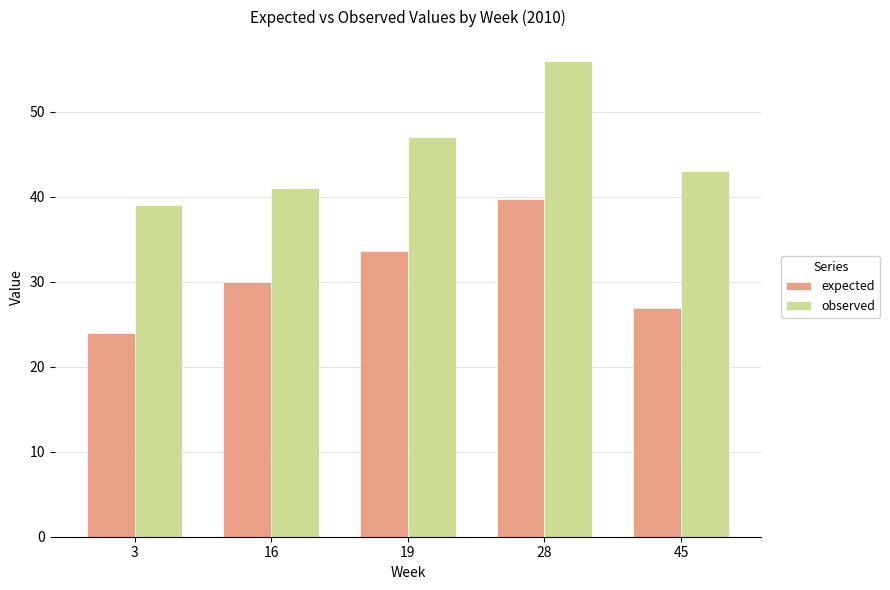

What is the value of the observed bar at the 3rd from the left?

47.0